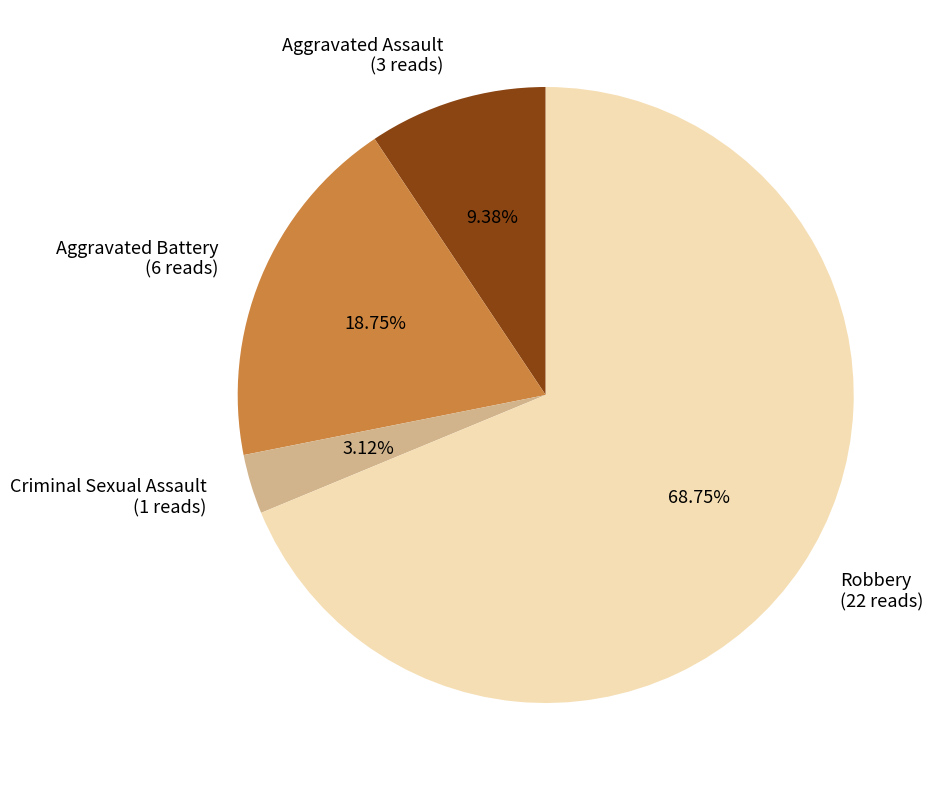

Which category has the smallest portion of the pie?

Criminal Sexual Assault